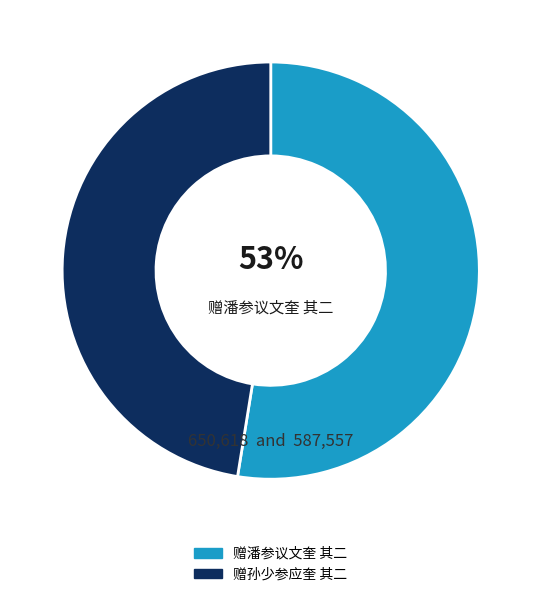

The 赠孙少参应奎 其二 slice represents 47% of the pie. True or false?

True